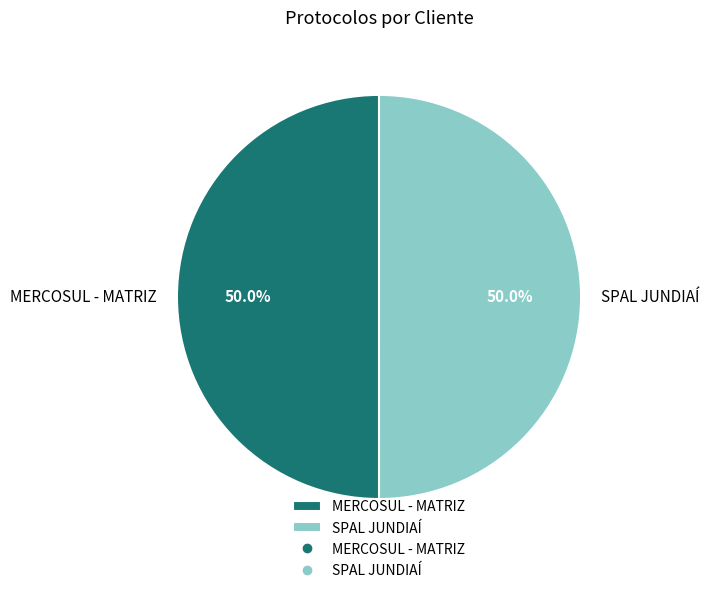

To the nearest percent, what percentage of the pie is SPAL JUNDIAÍ?

50%